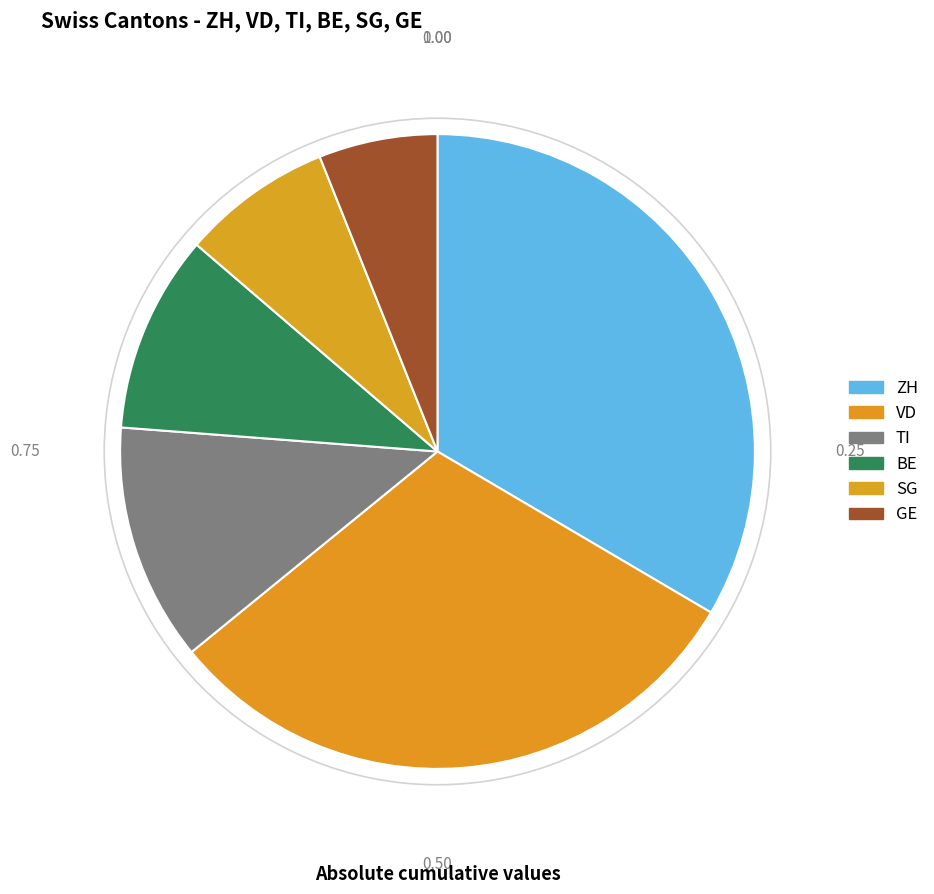

How many segments does this pie chart have?

6